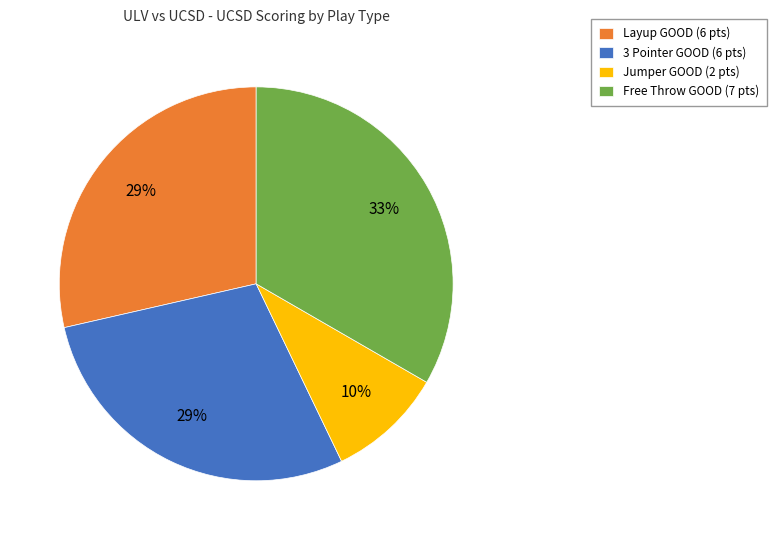

How many slices are in this pie chart?

4